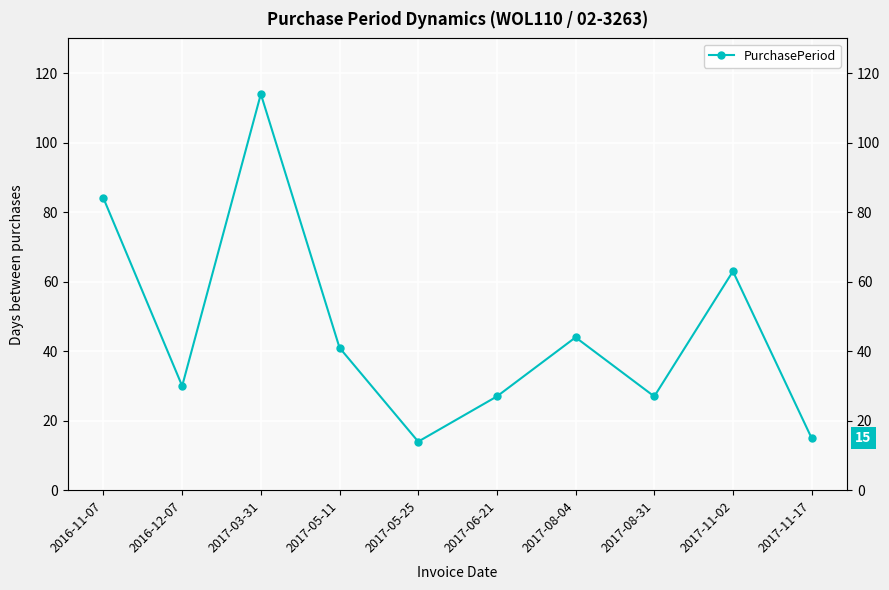

How many points are lower than both their immediate neighbors (excluding endpoints)?

3